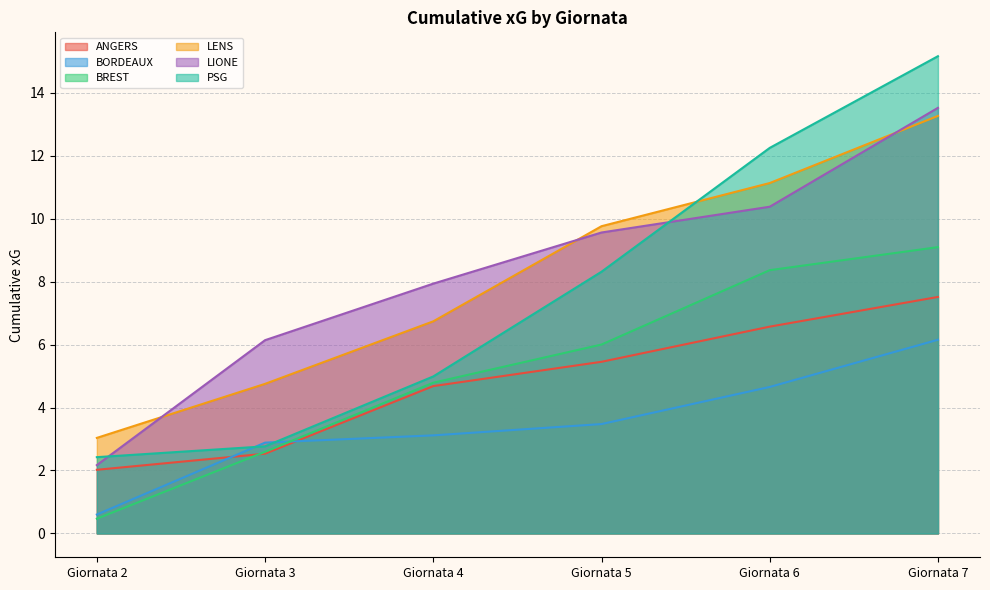

True or false: BREST has more than 1 interior local peaks.

False